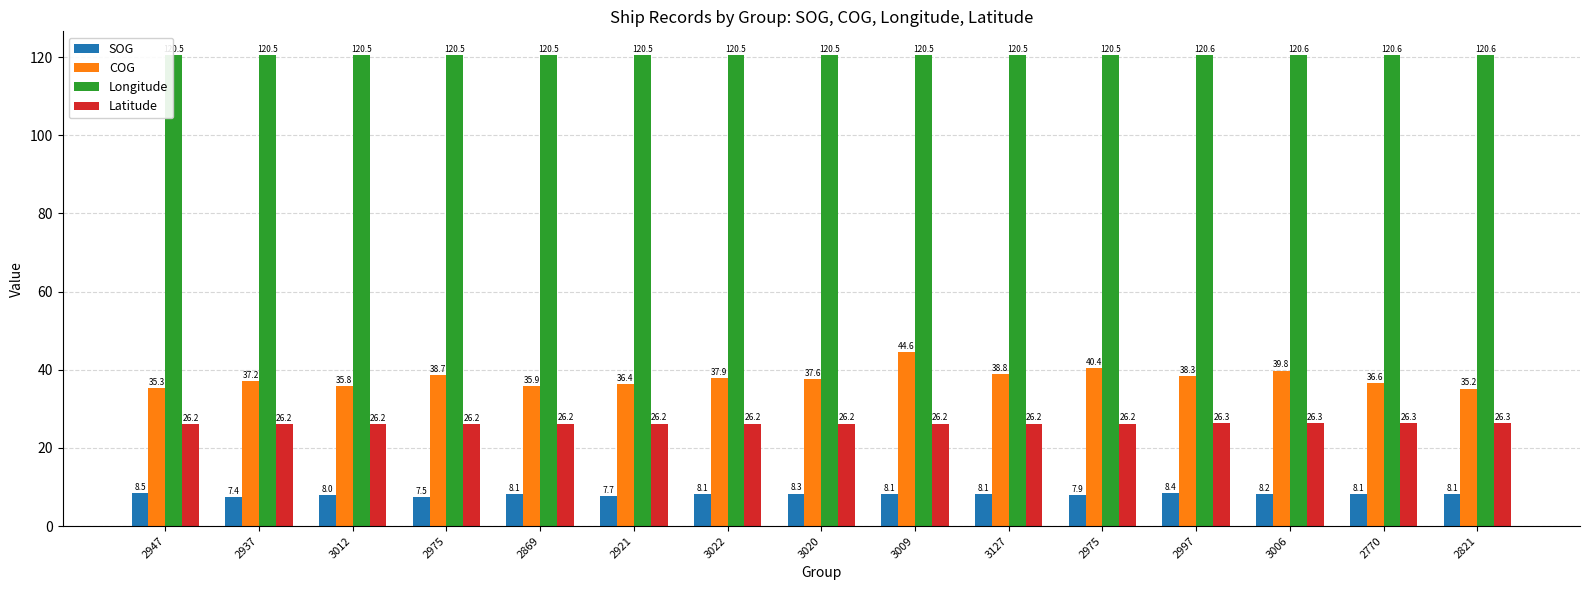

Does the chart contain any negative values?

No